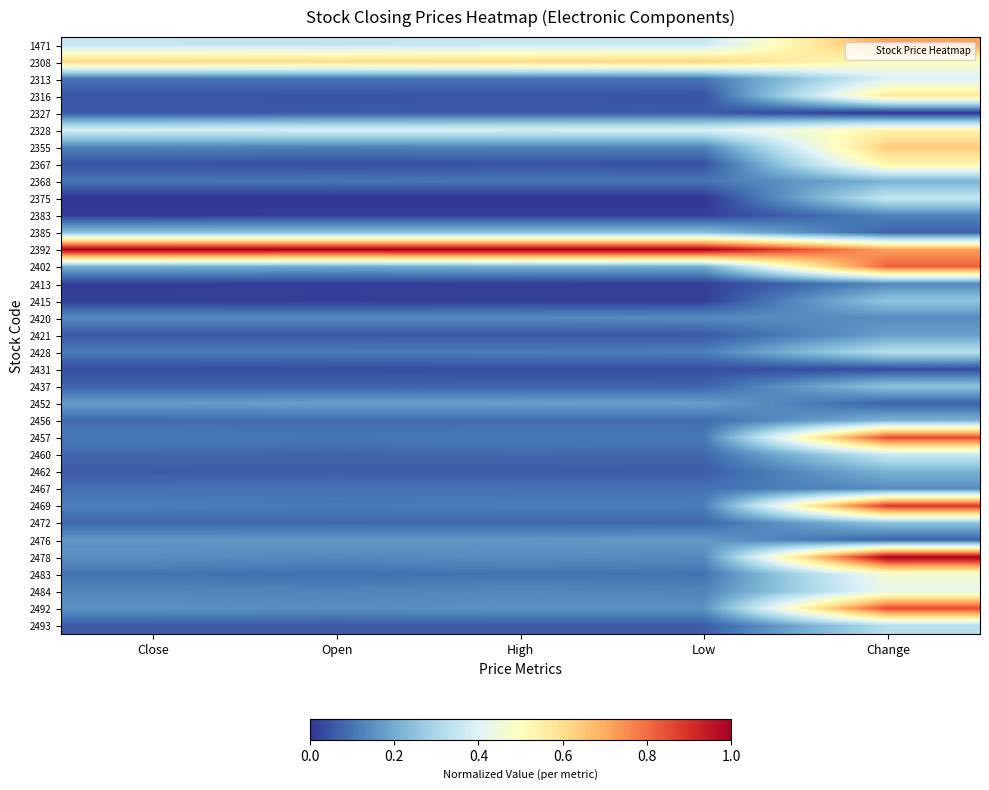

Reading left to right, transcribe all the data shown in this chart.

1471: Close=0.4	Open=0.3	High=0.4	Low=0.4	Change=0.7
2308: Close=0.6	Open=0.6	High=0.6	Low=0.6	Change=0.5
2313: Close=0.1	Open=0.1	High=0.1	Low=0.1	Change=0.4
2316: Close=0.1	Open=0.0	High=0.1	Low=0.0	Change=0.6
2327: Close=0.1	Open=0.1	High=0.1	Low=0.1	Change=0.0
2328: Close=0.4	Open=0.4	High=0.4	Low=0.4	Change=0.5
2355: Close=0.1	Open=0.1	High=0.1	Low=0.1	Change=0.6
2367: Close=0.0	Open=0.0	High=0.0	Low=0.0	Change=0.5
2368: Close=0.1	Open=0.1	High=0.1	Low=0.1	Change=0.2
2375: Close=0.0	Open=0.0	High=0.0	Low=0.0	Change=0.4
2383: Close=0.0	Open=0.0	High=0.0	Low=0.0	Change=0.1
2385: Close=0.2	Open=0.2	High=0.2	Low=0.2	Change=0.1
2392: Close=1.0	Open=1.0	High=1.0	Low=1.0	Change=0.7
2402: Close=0.2	Open=0.2	High=0.2	Low=0.2	Change=0.8
2413: Close=0.0	Open=0.0	High=0.0	Low=0.0	Change=0.1
2415: Close=0.0	Open=0.0	High=0.0	Low=0.0	Change=0.3
2420: Close=0.1	Open=0.1	High=0.1	Low=0.1	Change=0.1
2421: Close=0.1	Open=0.1	High=0.1	Low=0.1	Change=0.2
2428: Close=0.1	Open=0.1	High=0.1	Low=0.1	Change=0.3
2431: Close=0.0	Open=0.0	High=0.0	Low=0.0	Change=0.0
2437: Close=0.1	Open=0.1	High=0.1	Low=0.1	Change=0.2
2452: Close=0.2	Open=0.2	High=0.2	Low=0.2	Change=0.1
2456: Close=0.1	Open=0.1	High=0.1	Low=0.1	Change=0.2
2457: Close=0.1	Open=0.1	High=0.1	Low=0.1	Change=0.9
2460: Close=0.1	Open=0.1	High=0.1	Low=0.1	Change=0.4
2462: Close=0.1	Open=0.1	High=0.1	Low=0.1	Change=0.2
2467: Close=0.1	Open=0.1	High=0.1	Low=0.1	Change=0.1
2469: Close=0.1	Open=0.1	High=0.1	Low=0.1	Change=0.9
2472: Close=0.1	Open=0.1	High=0.1	Low=0.1	Change=0.2
2476: Close=0.2	Open=0.2	High=0.2	Low=0.2	Change=0.1
2478: Close=0.1	Open=0.1	High=0.1	Low=0.1	Change=1.0
2483: Close=0.1	Open=0.1	High=0.1	Low=0.1	Change=0.5
2484: Close=0.1	Open=0.1	High=0.1	Low=0.1	Change=0.4
2492: Close=0.2	Open=0.1	High=0.2	Low=0.2	Change=0.9
2493: Close=0.1	Open=0.1	High=0.1	Low=0.1	Change=0.3